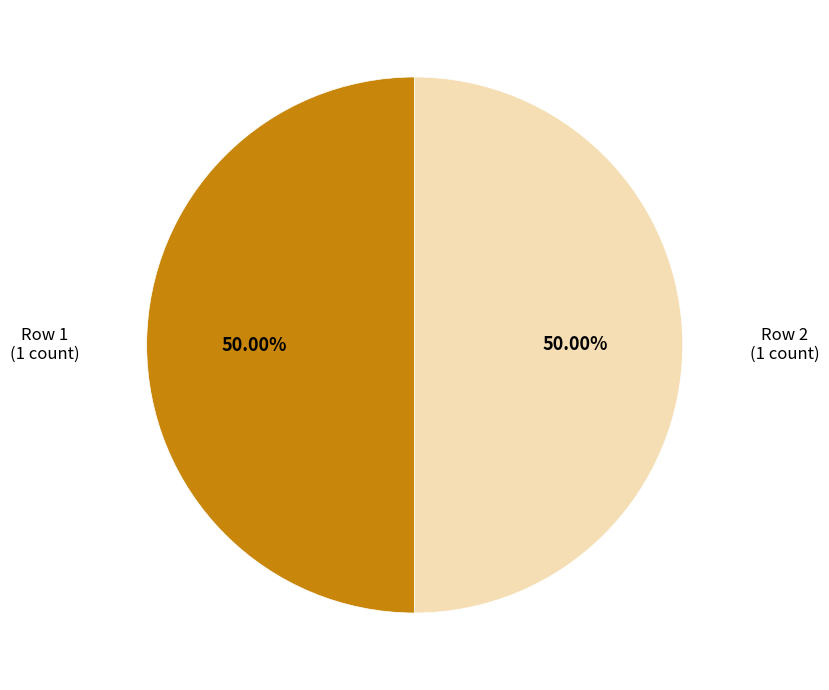

To the nearest percent, what is the average slice percentage?

50%